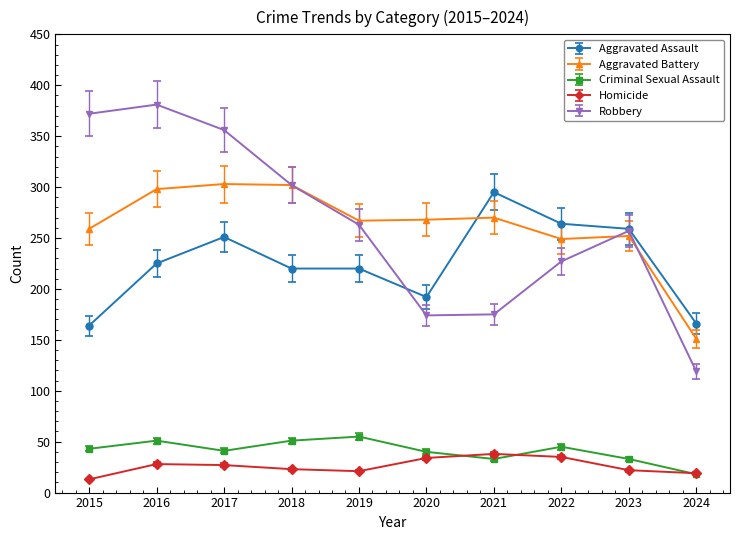

At how many categories does at least one series exceed 143?

10